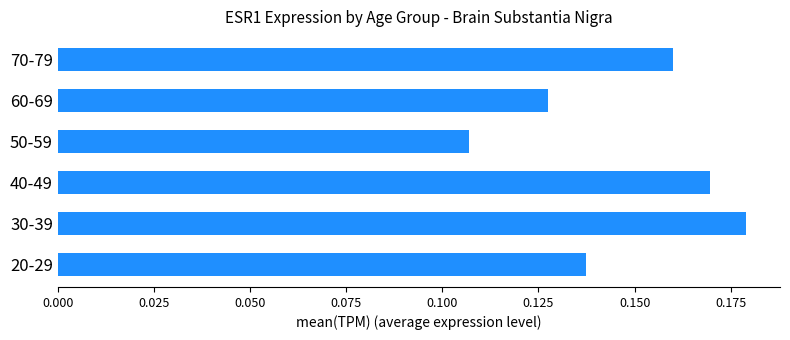

Which category has the lowest value across all series?

50-59